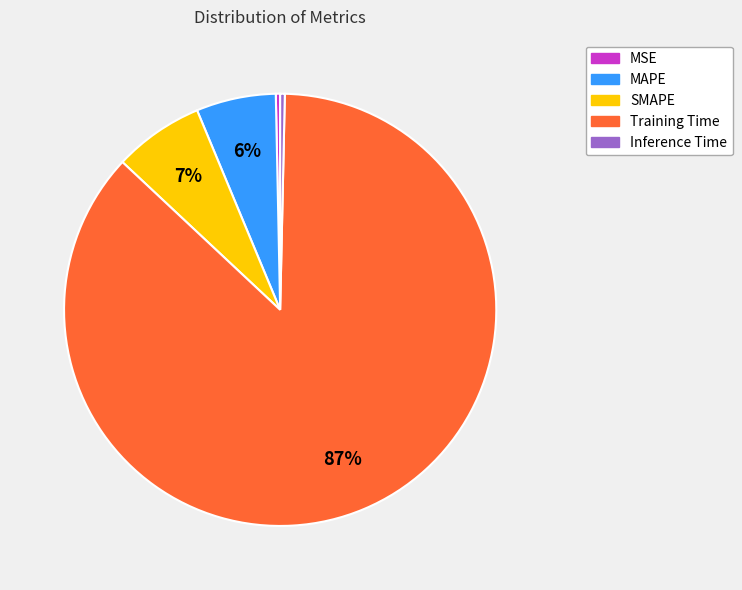

Is Training Time the majority of the pie?

Yes